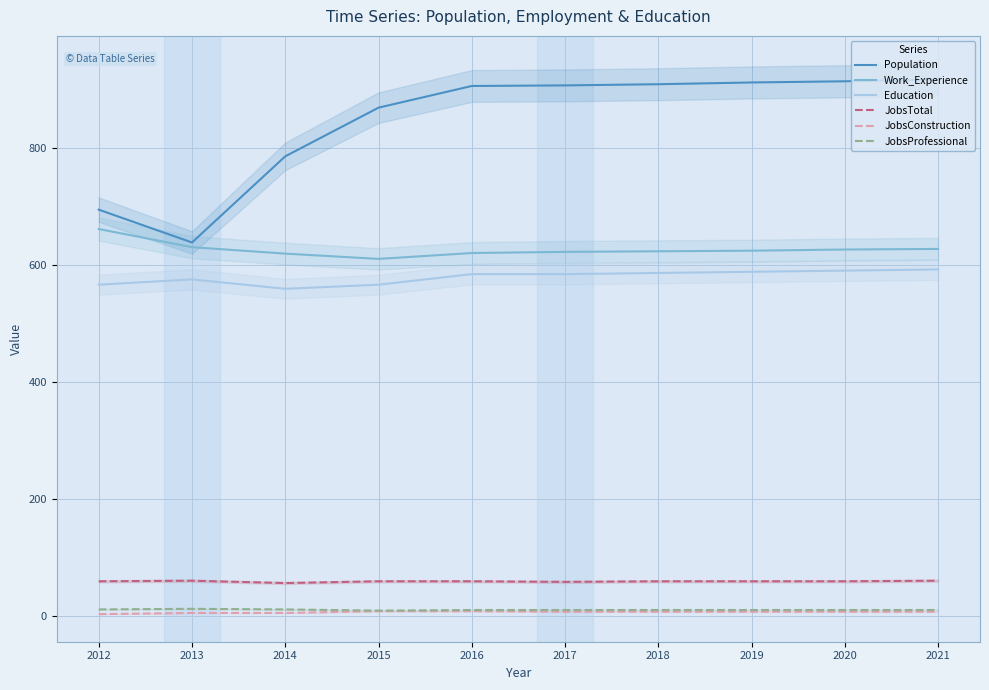

Reading left to right, extract all data points from this chart.

Population: 694	638	785	868	905	906	908	911	913	916
Work_Experience: 661	630	619	610	620	622	623	624	626	627
Education: 566	575	559	566	584	584	586	588	590	592
JobsTotal: 60	61	57	60	60	59	60	60	60	61
JobsConstruction: 4	6	6	9	9	8	8	8	8	8
JobsProfessional: 12	13	12	10	11	11	11	11	11	11